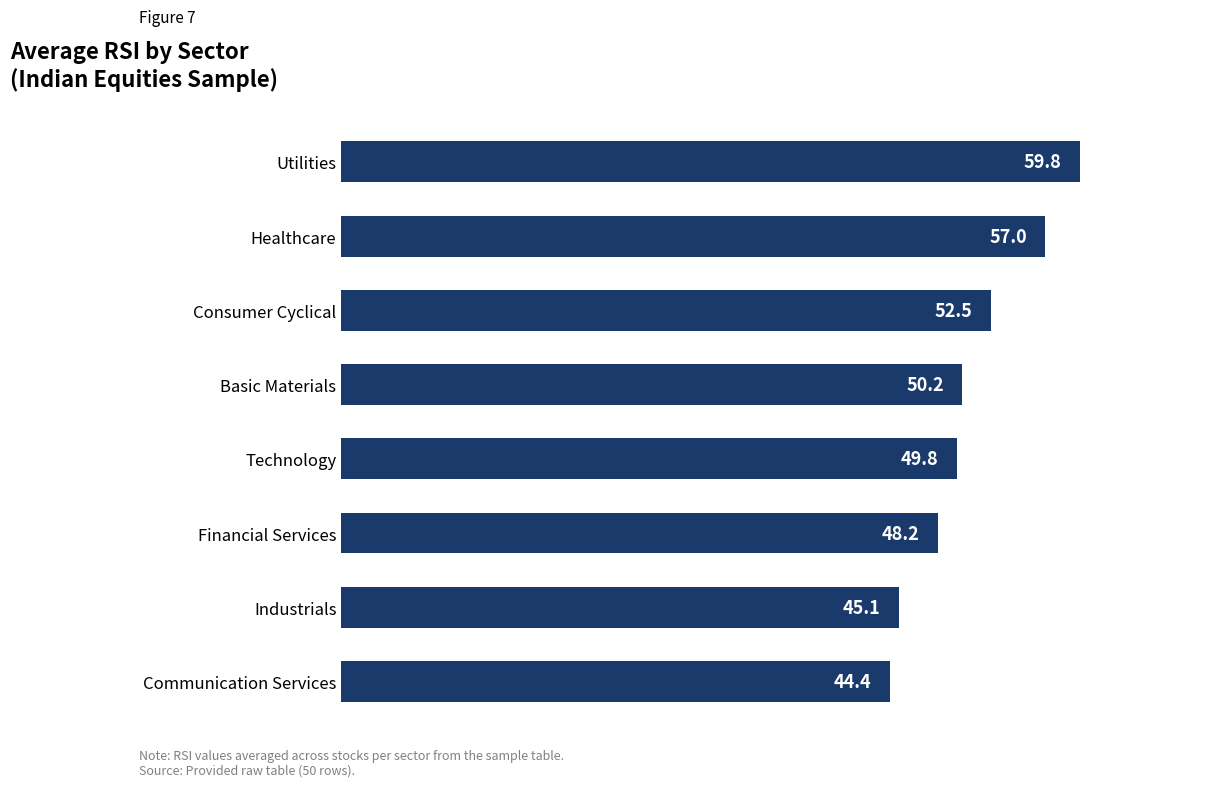

What is the average value?

50.9